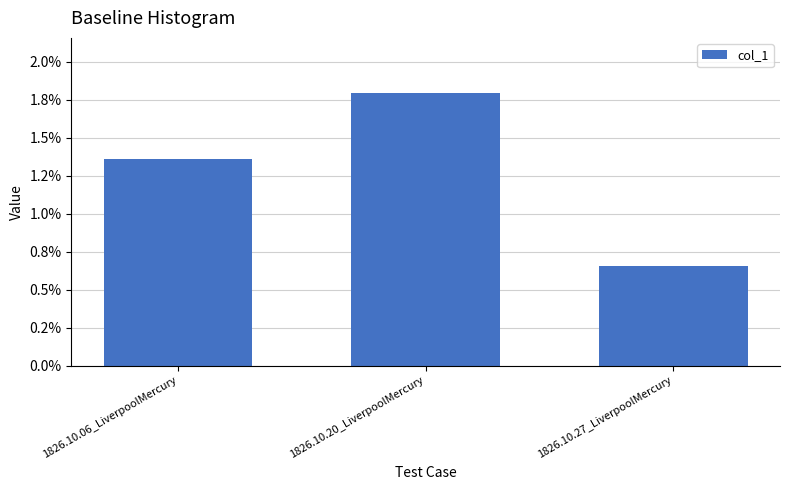

Which label corresponds to the largest value in the chart?

1826.10.20_LiverpoolMercury